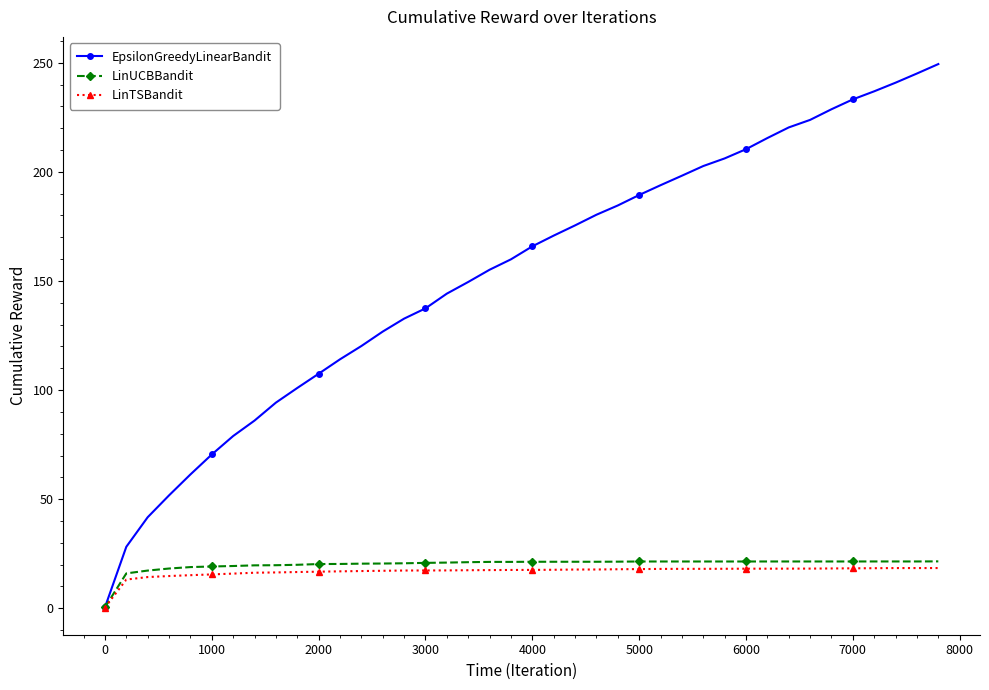

Which series has the largest total across all categories?

EpsilonGreedyLinearBandit